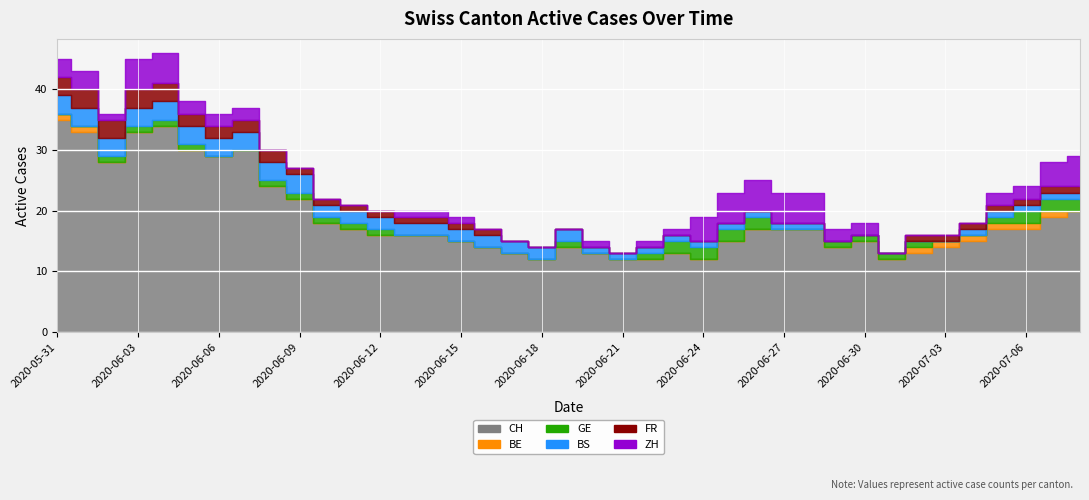

What is the label of the 24th point from the left?

2020-06-23